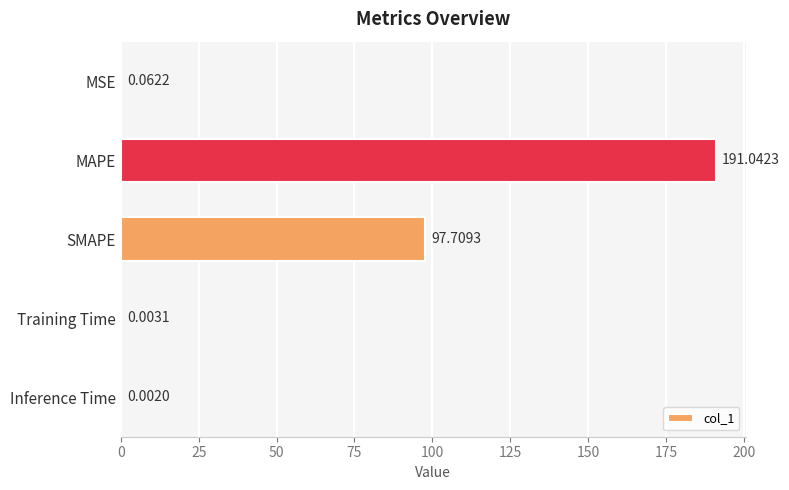

What is the sum of the values at Inference Time and MAPE?

191.0